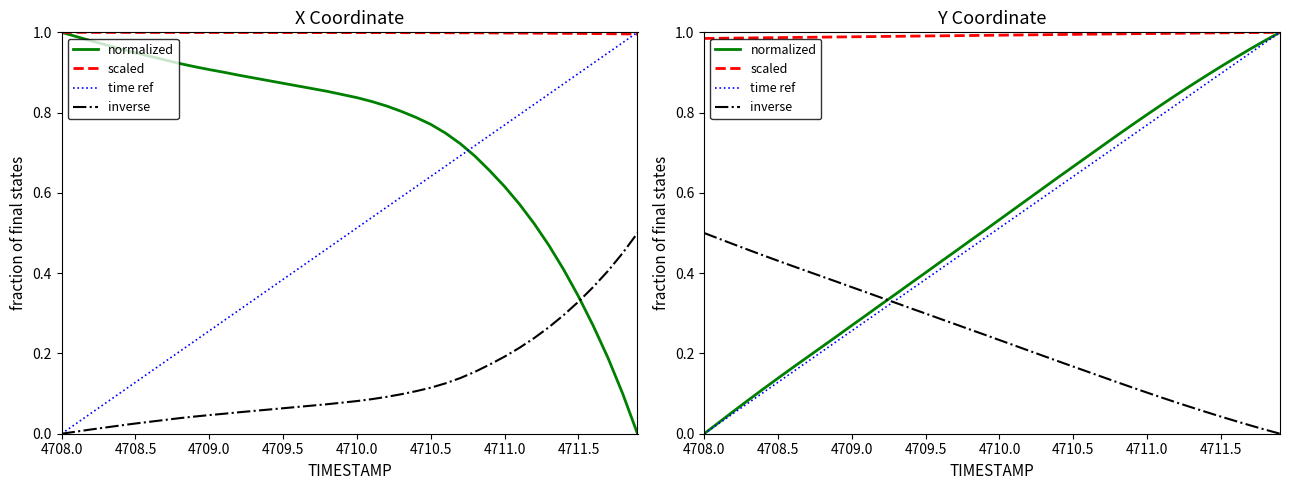

The normalized series shows 0.1 at 4710.0. True or false?

False